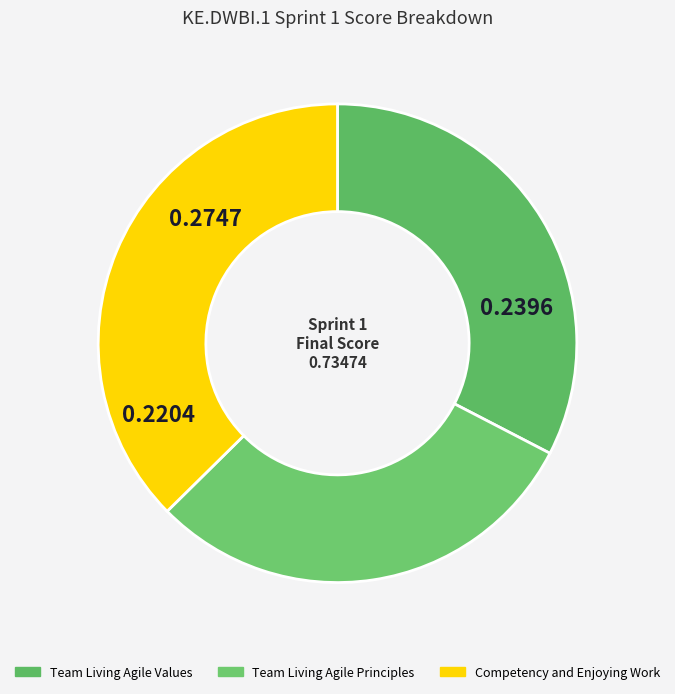

Do Team Living Agile Values and Team Living Agile Principles together represent more than half of the pie?

Yes